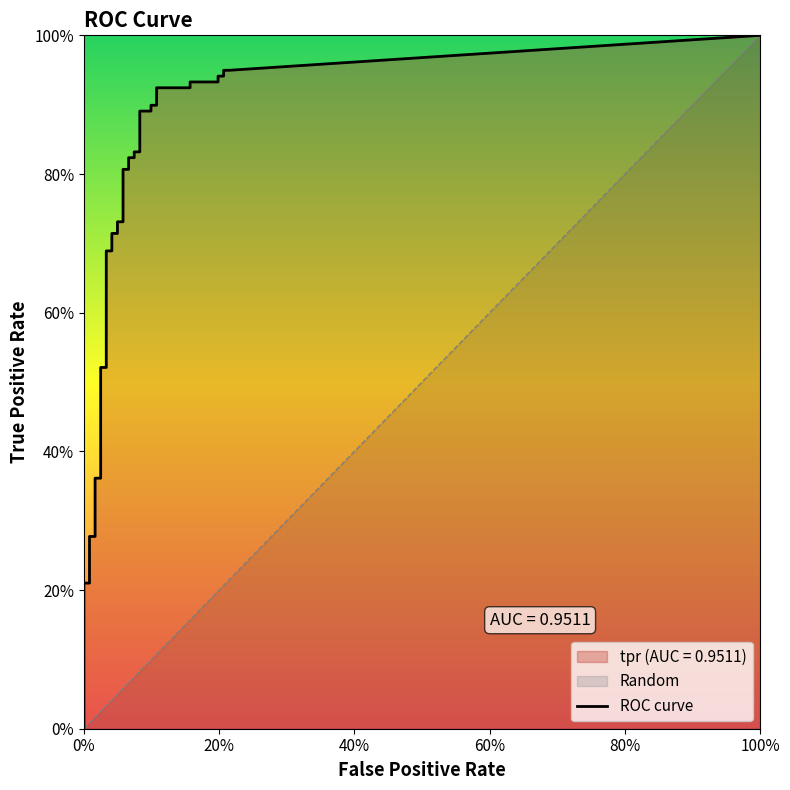

Does the chart display data point markers on the line(s)?

No